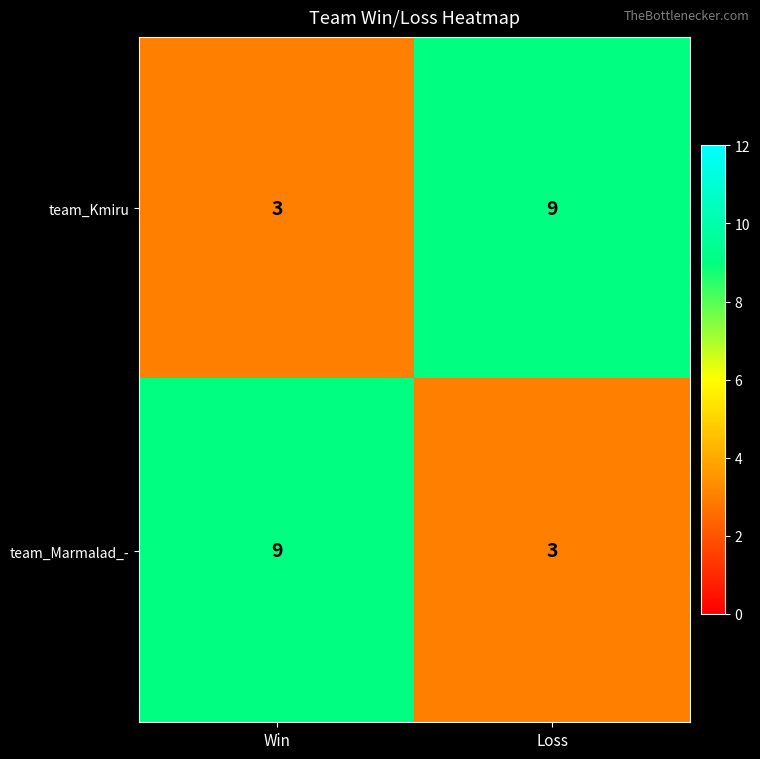

True or false: team_Marmalad_- has a value of 2 at Win.

False